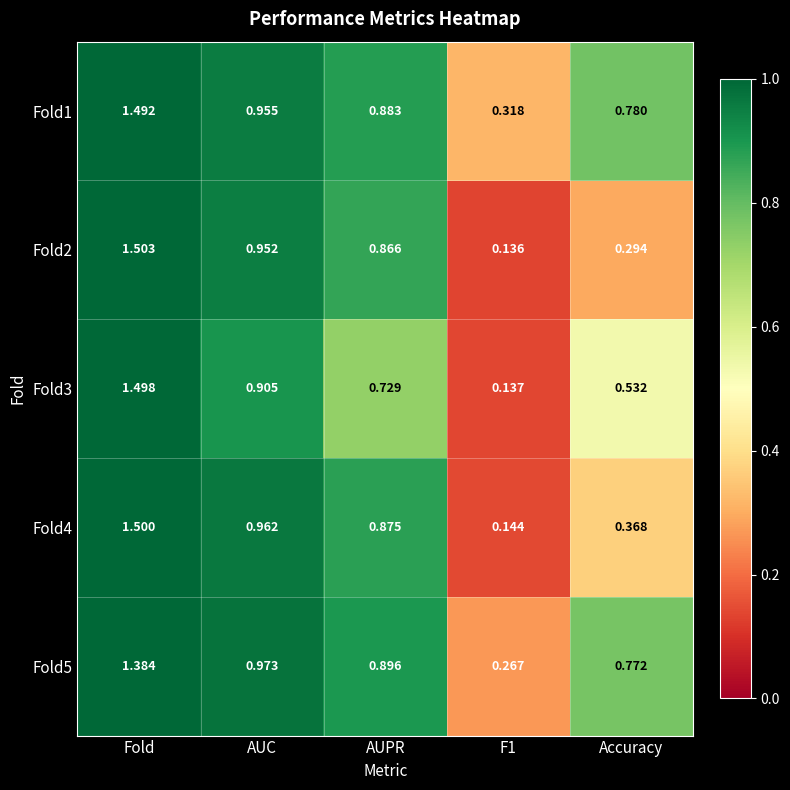

Which label corresponds to the largest value in the chart?

Fold